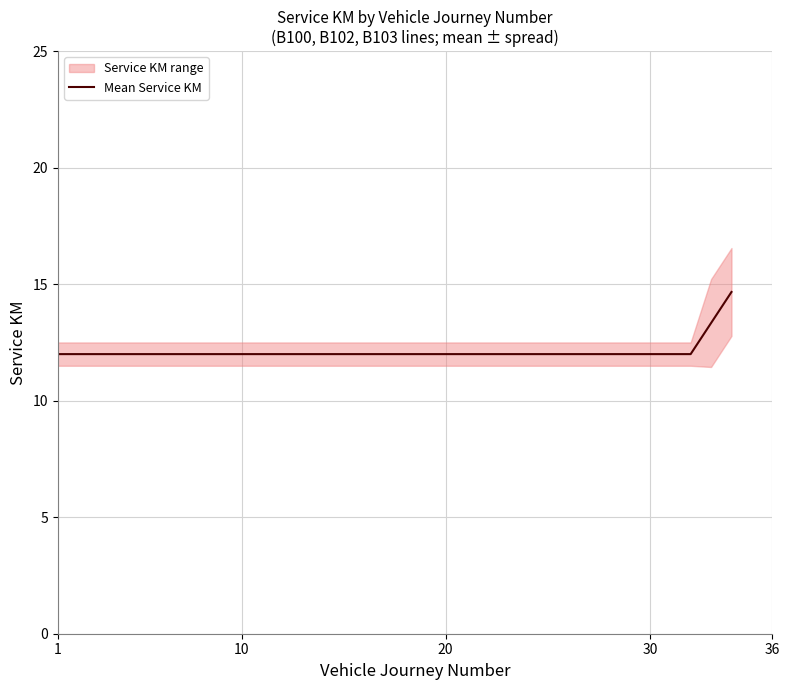

What is the maximum value for Mean Service KM?

14.7